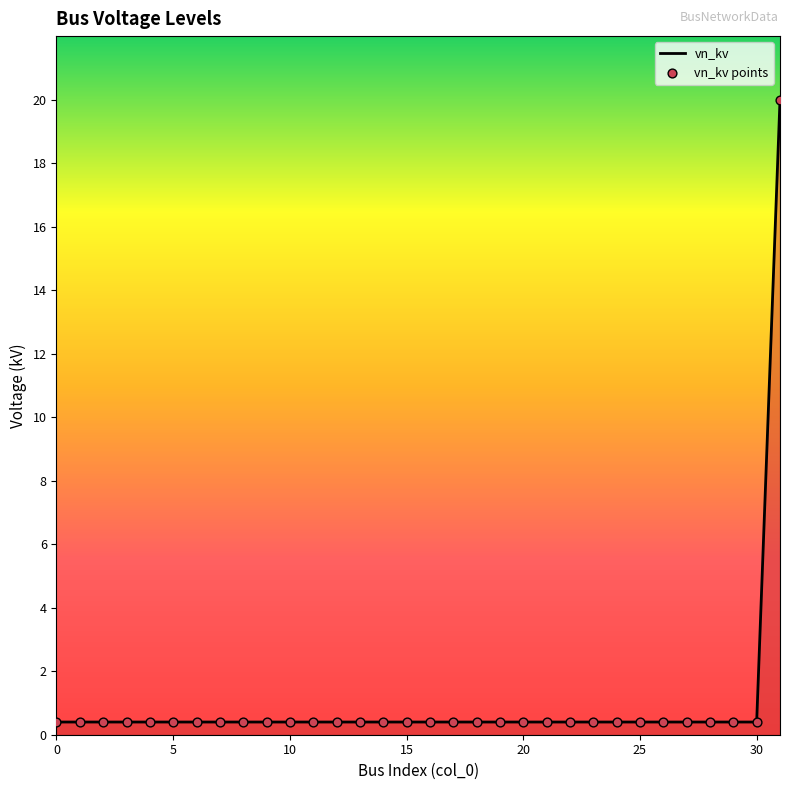

What is the difference between the maximum and minimum values?

19.6